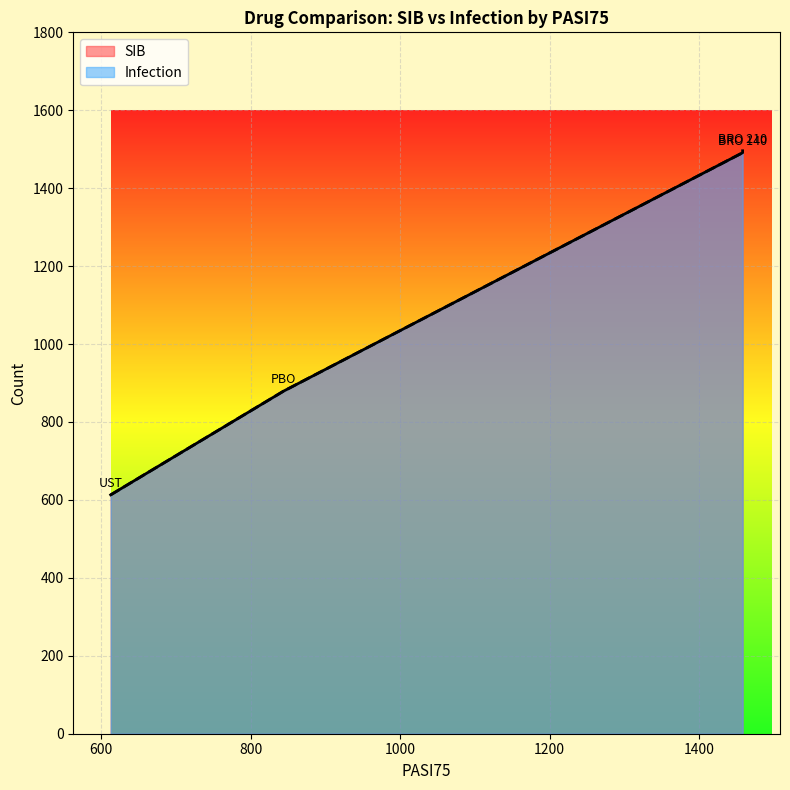

List the labels in order of Infection value, largest first.

BRO 210, BRO 140, PBO, UST